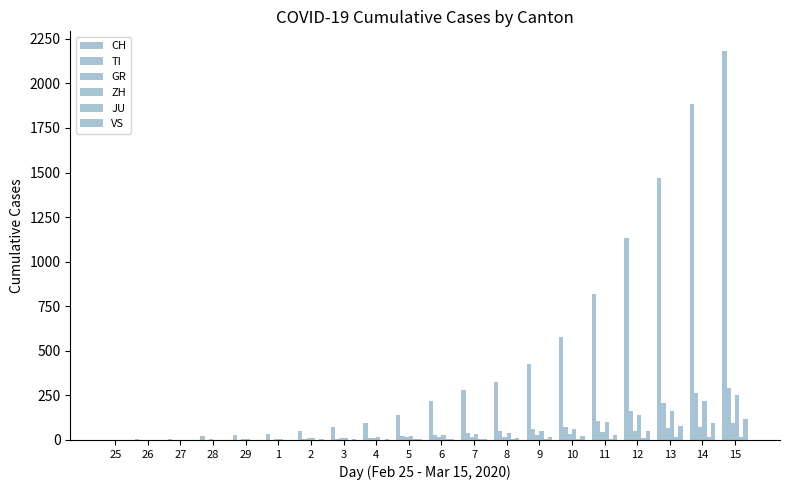

What is the label of the 19th bar from the left?

14